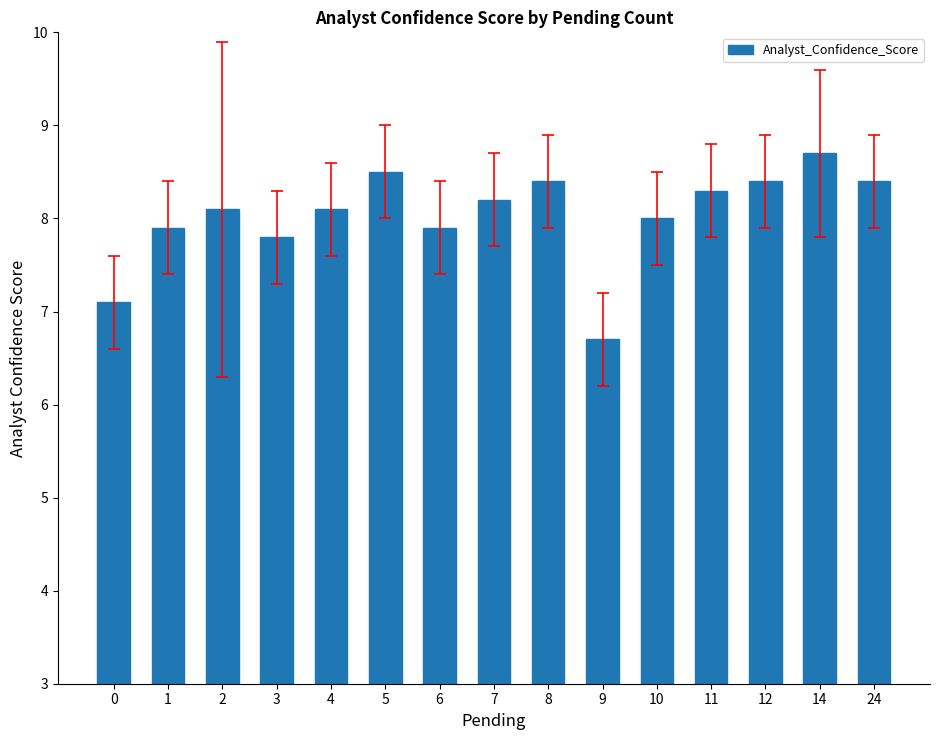

Approximately how many times larger is the value at 9 compared to 10?

0.8